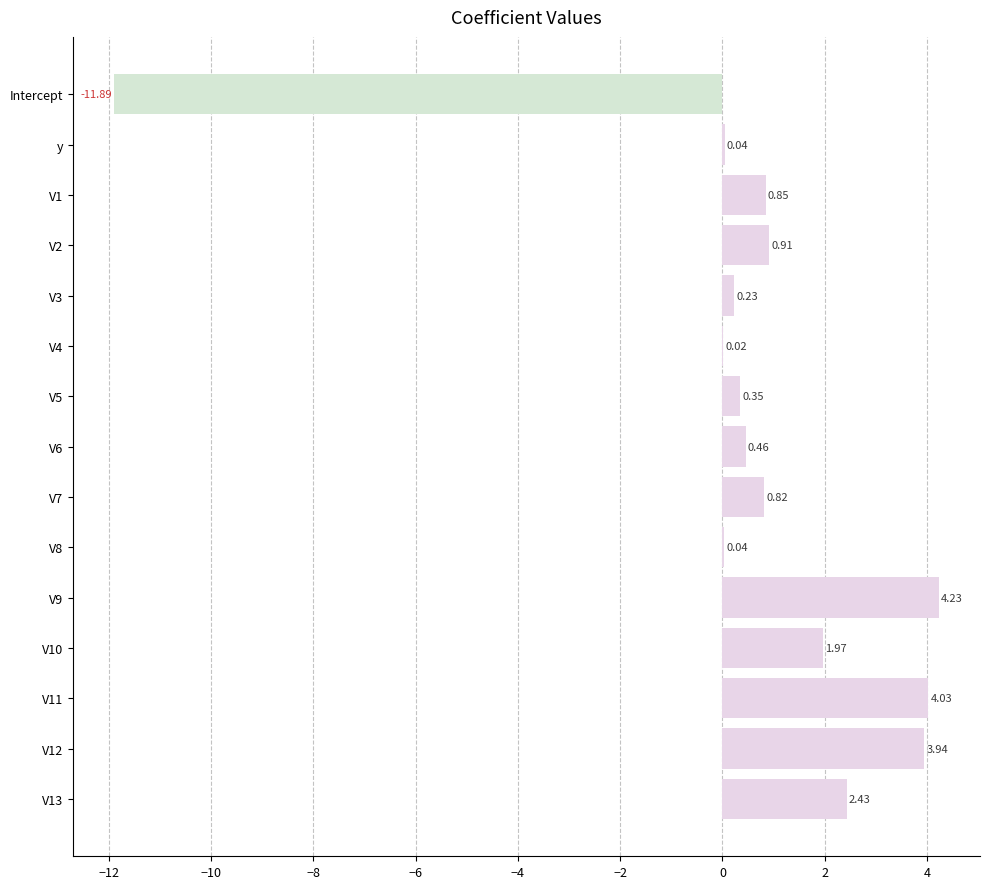

What is the change in value from V8 to V2?

+0.9